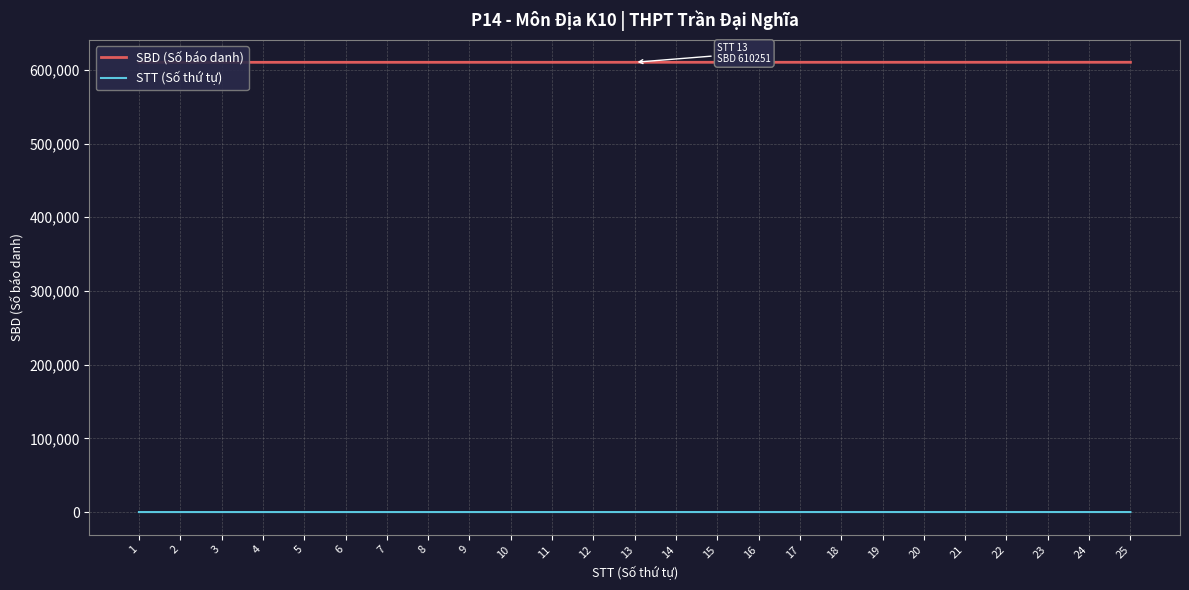

Reading left to right, what are all the values shown in this chart?

SBD (Số báo danh): 610210	610214	610215	610217	610219	610227	610229	610232	610235	610241	610244	610245	610251	610253	610254	610255	610256	610258	610259	610264	610268	610271	610276	610279	610280
STT (Số thứ tự): 1	2	3	4	5	6	7	8	9	10	11	12	13	14	15	16	17	18	19	20	21	22	23	24	25